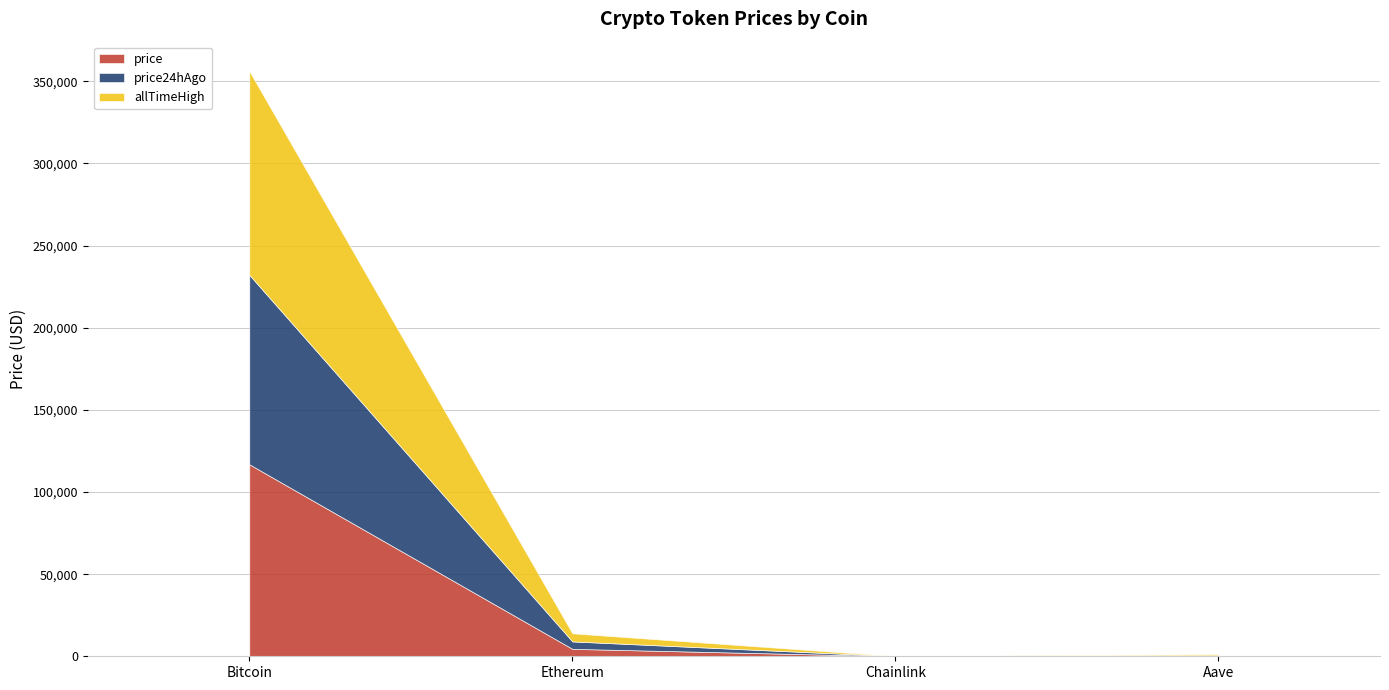

What are all the series names shown in the legend?

price, price24hAgo, allTimeHigh